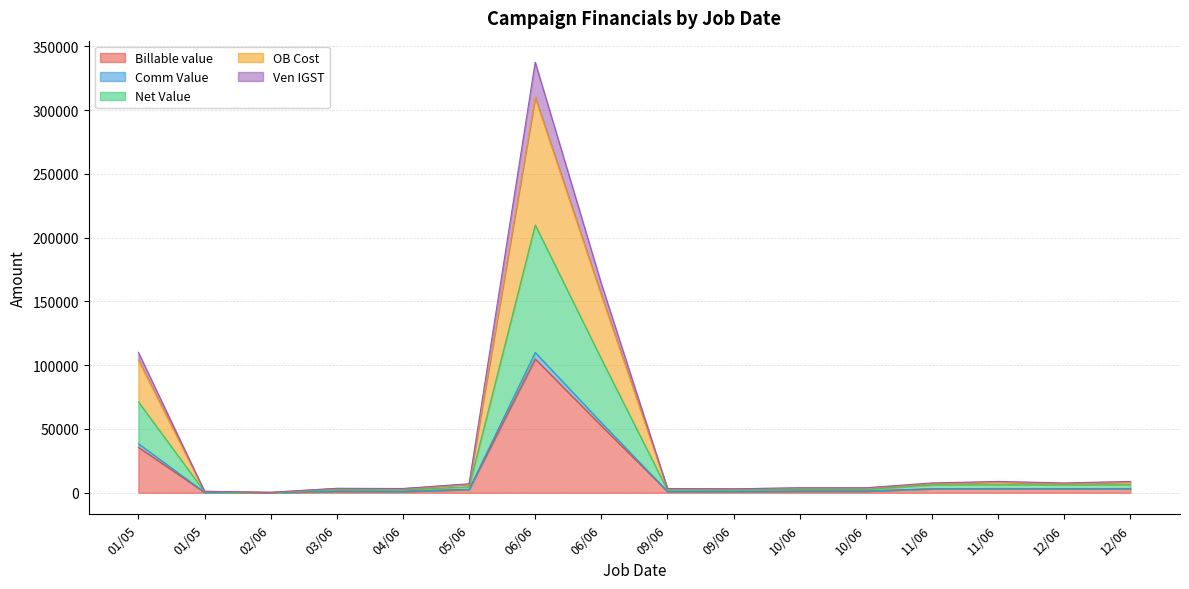

How many categories are shown in the chart?

16